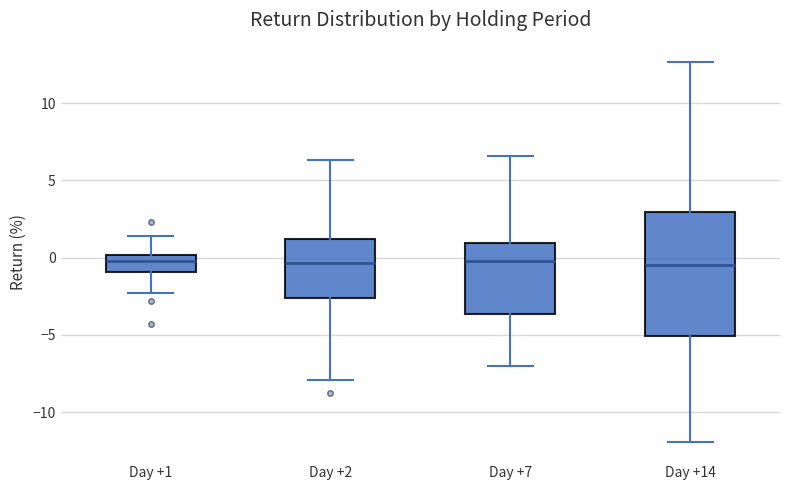

Reading left to right, transcribe this box plot: for each box, give where its median line is, the range the box spans, and where its two whiskers end, as read against the y-axis. The values are not printed on the chart, so give them approximately, as read against the axis.

Day +1: median 0.0 (just below the box's upper edge), box -1.0 to 0.0, whiskers -2.5 to 1.5
Day +2: median -0.5, box -2.5 to 1.0, whiskers -8.0 to 6.5
Day +7: median 0.0, box -3.5 to 1.0, whiskers -7.0 to 6.5
Day +14: median -0.5, box -5.0 to 3.0, whiskers -12.0 to 12.5